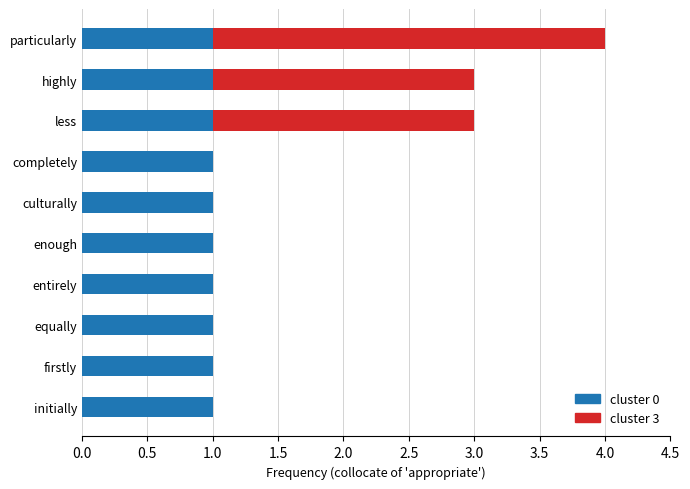

What is the total value across all series at less?

3